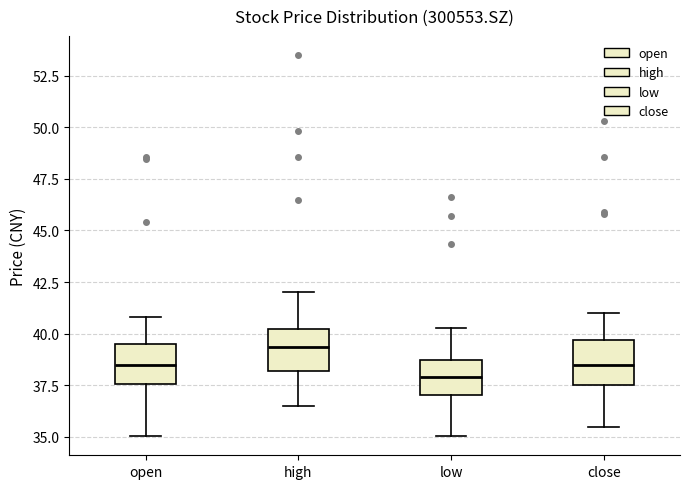

Reading left to right, transcribe this box plot: for each box, give where its median line is, the range the box spans, and where its two whiskers end, as read against the y-axis. The values are not printed on the chart, so give them approximately, as read against the axis.

open: median 38.5, box 37.5 to 39.5, whiskers 35.0 to 41.0
high: median 39.5, box 38.0 to 40.0, whiskers 36.5 to 42.0
low: median 38.0, box 37.0 to 38.5, whiskers 35.0 to 40.5
close: median 38.5, box 37.5 to 39.5, whiskers 35.5 to 41.0